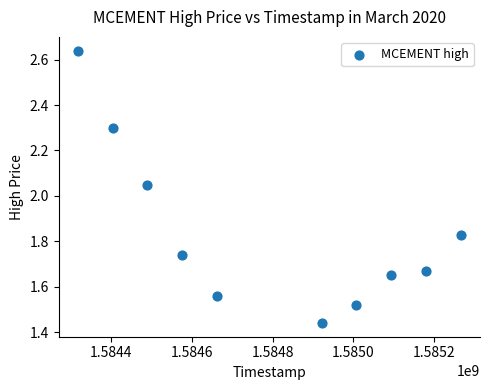

What is the average X value?

1584792000.0